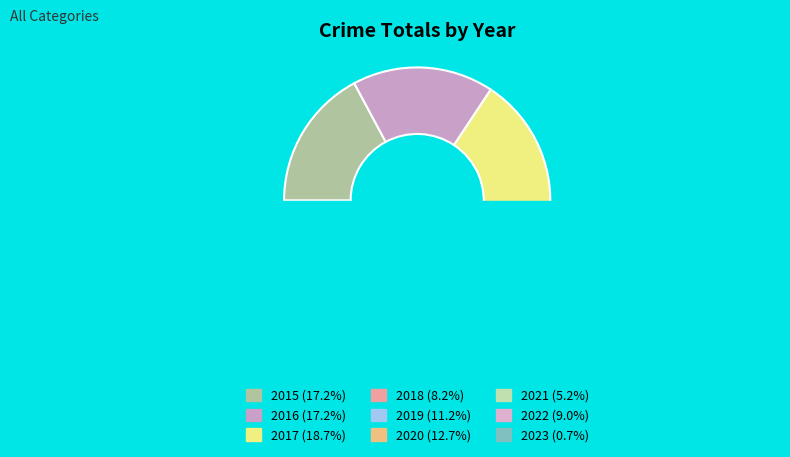

What is the change in value from 2016 to 2020?

-6